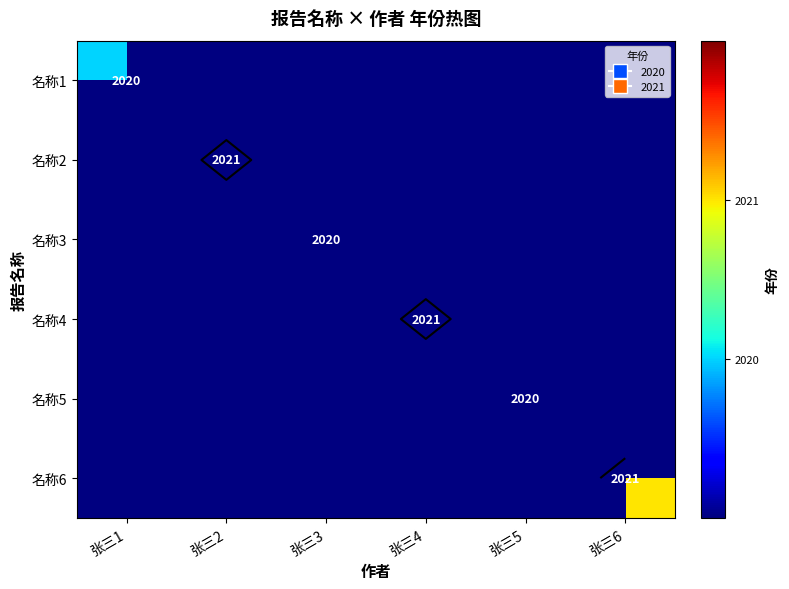

Rank the categories by 名称3 value from highest to lowest.

张三1, 张三2, 张三3, 张三4, 张三5, 张三6